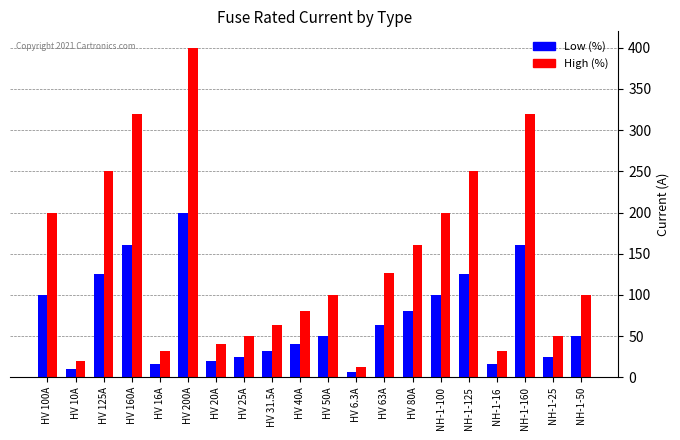

What is the difference between the Low (%) values at HV 80A and HV 25A?

55.0